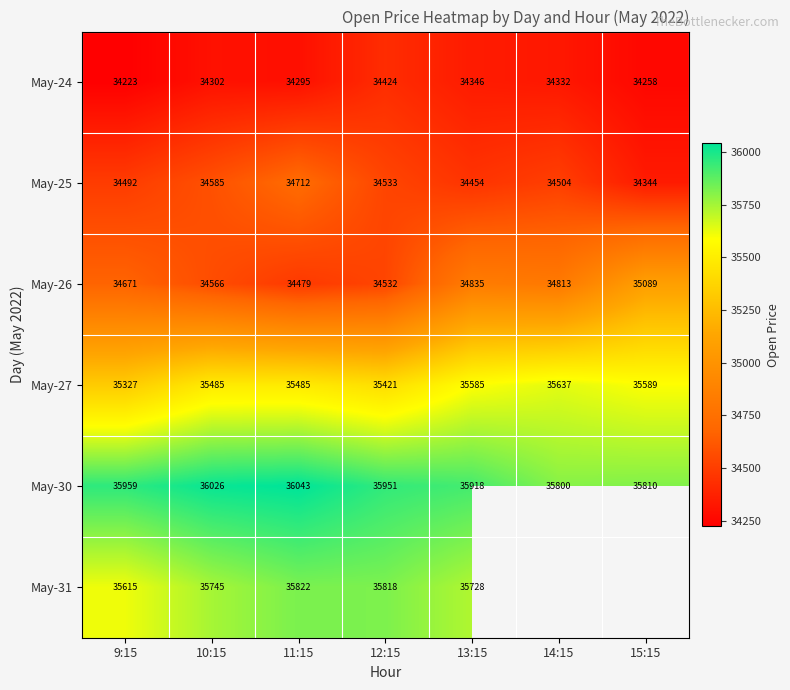

How many data points in May-27 are less than 35485?

2